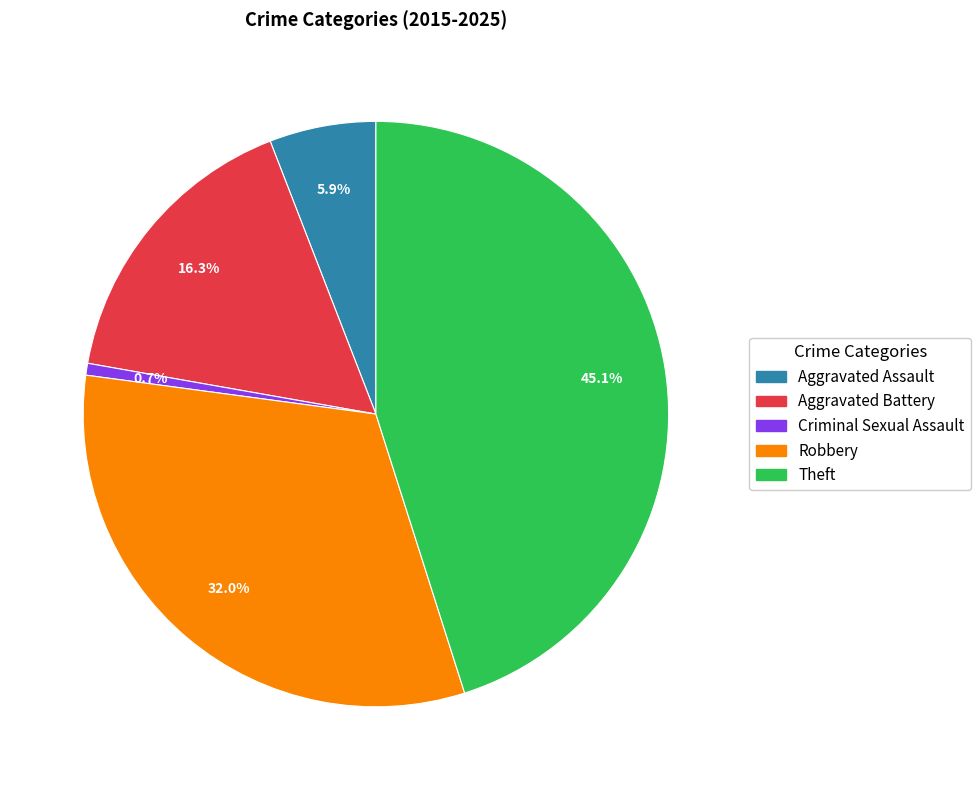

Which slice is the largest?

Theft